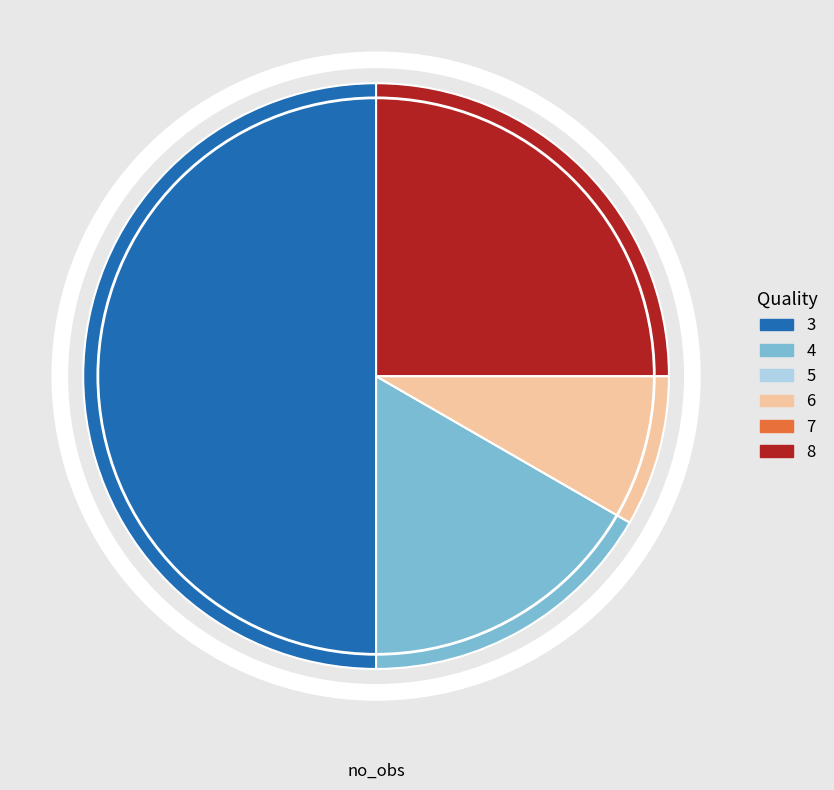

What is the largest slice in the pie chart?

3